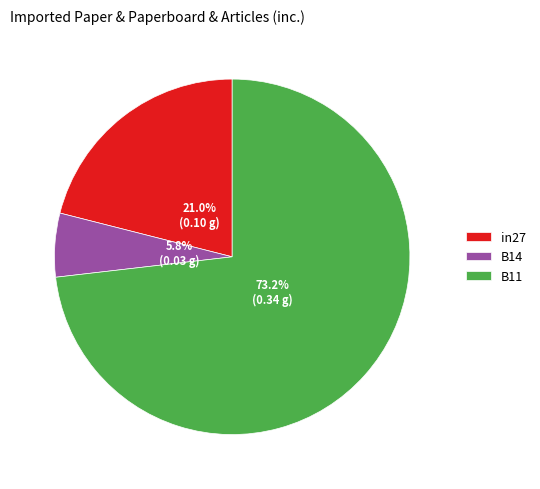

Which has a higher value, B11 or in27?

B11